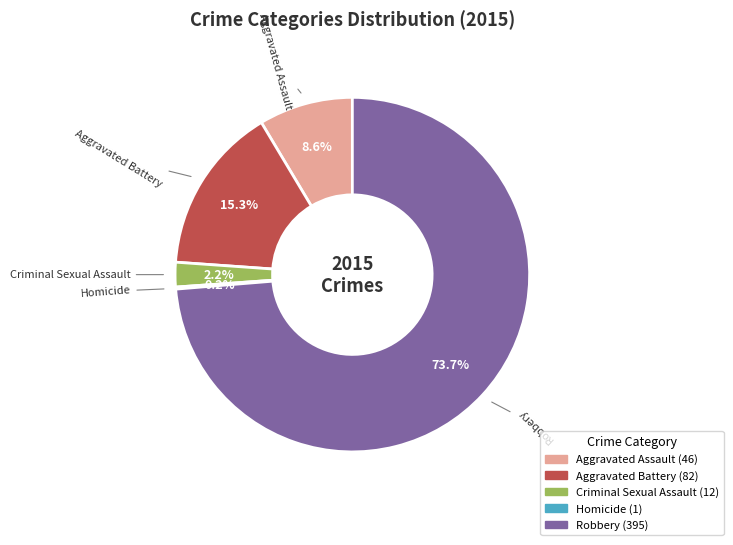

Does any single category account for the majority?

Yes